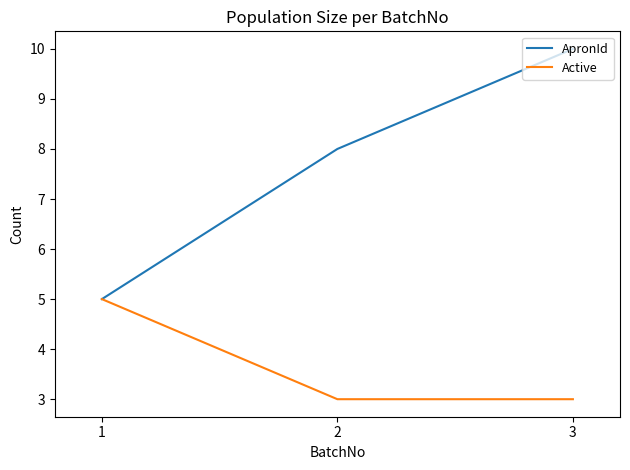

True or false: Active has a value of 1 at 2.

False